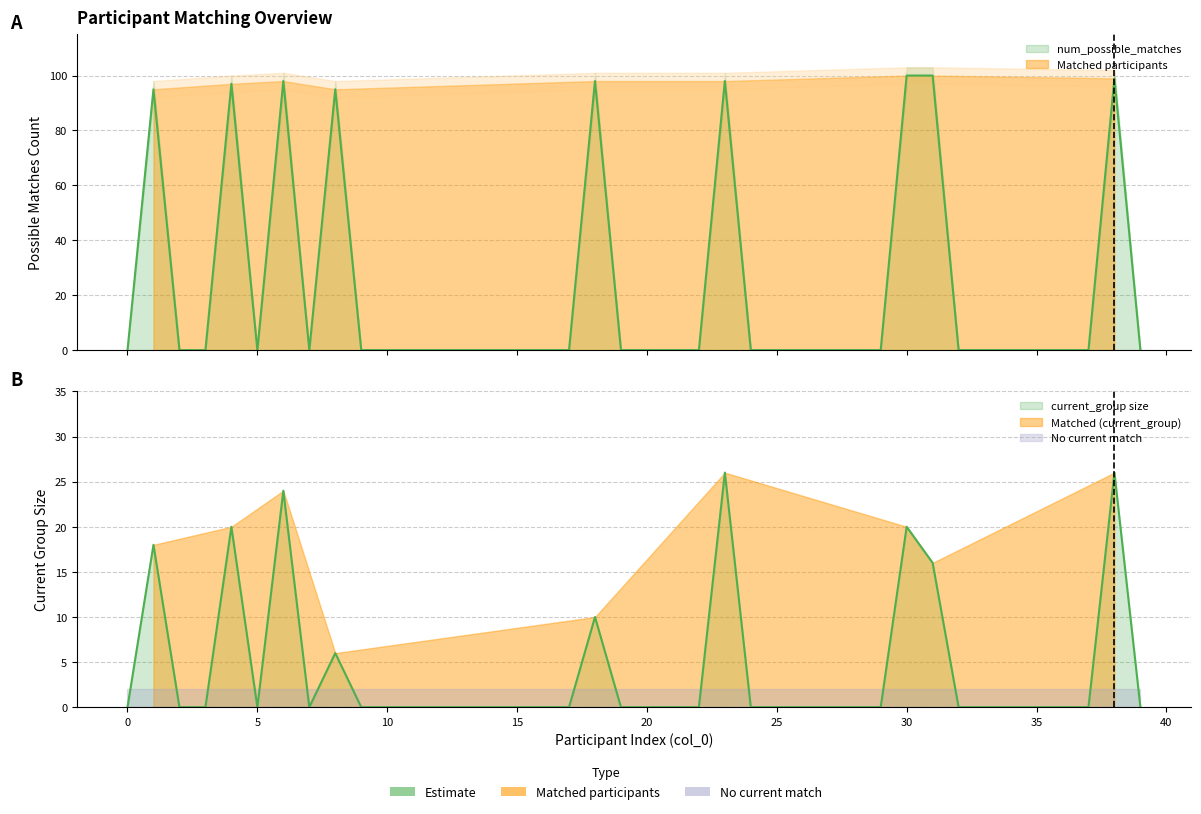

Which series has the largest total across all categories?

num_possible_matches